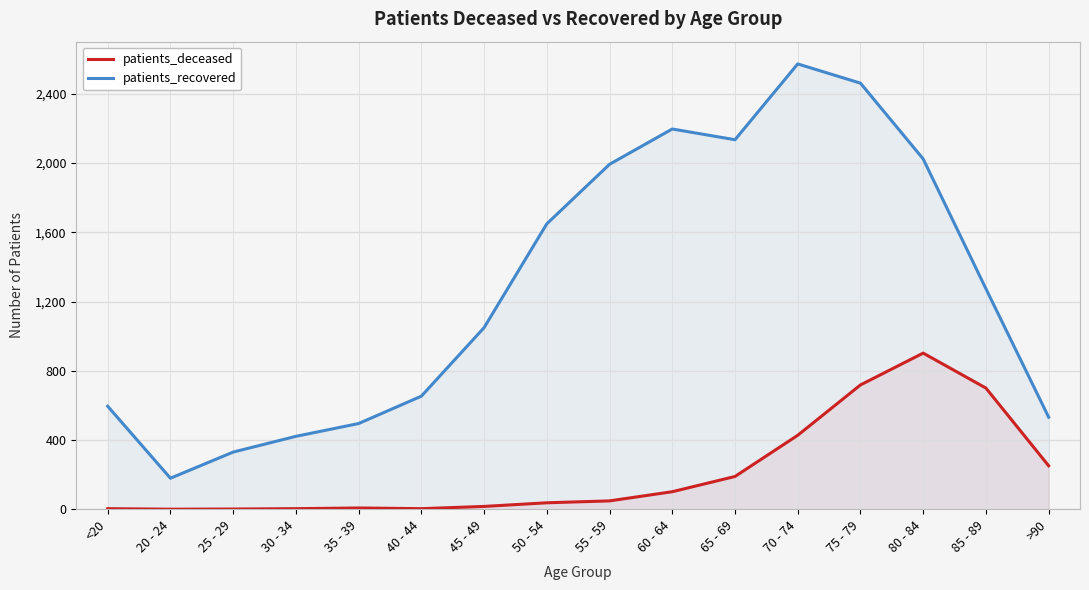

At which label is patients_deceased closest to 451?

70 - 74